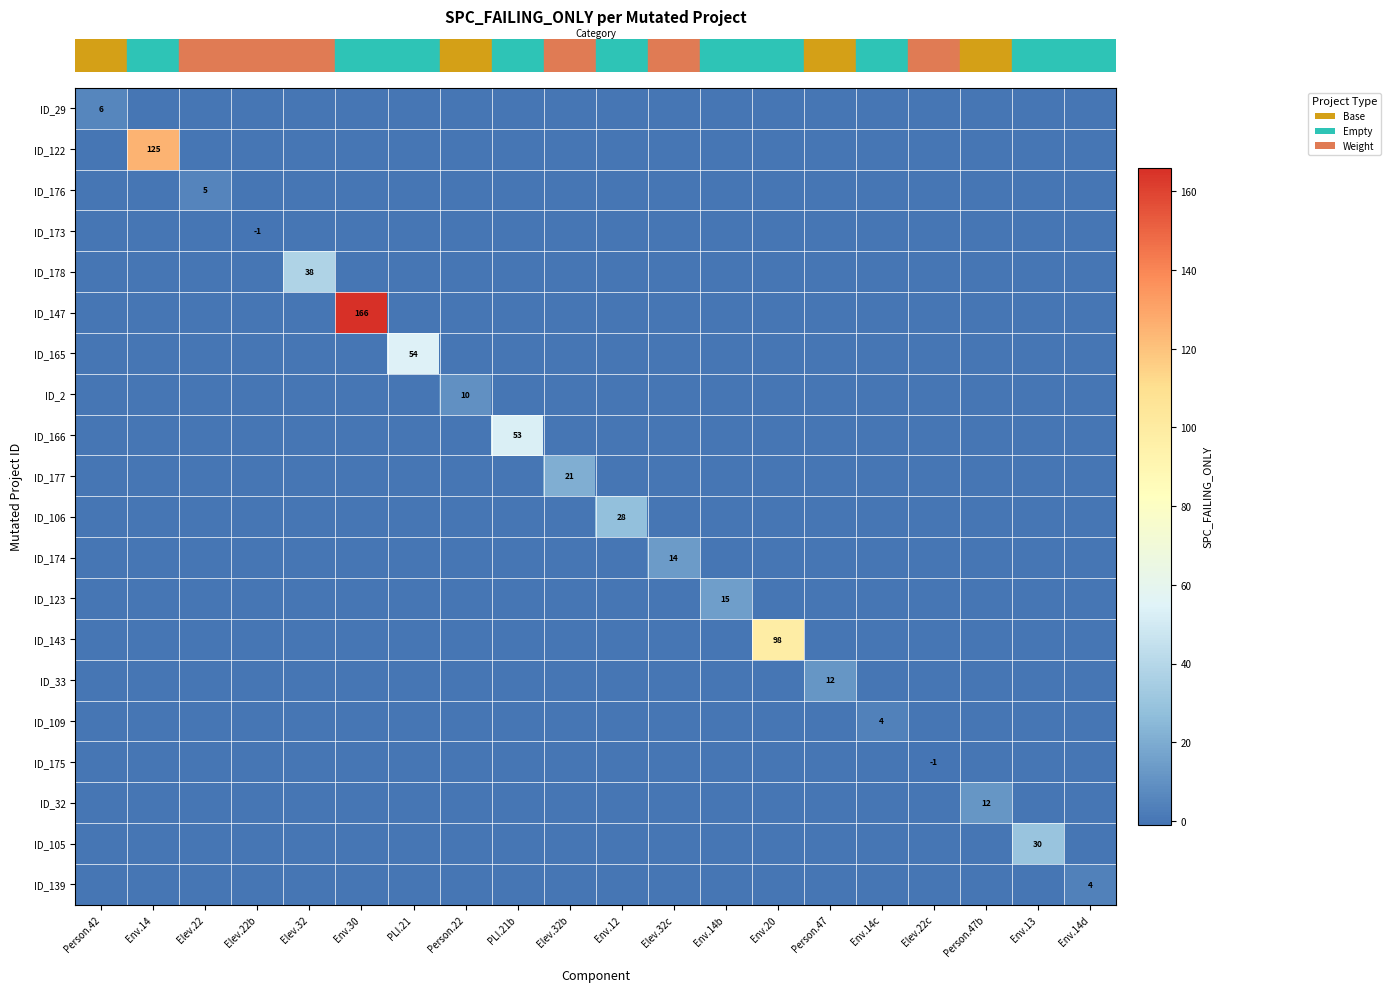

Which category has the lowest value across all series?

Elev.22b